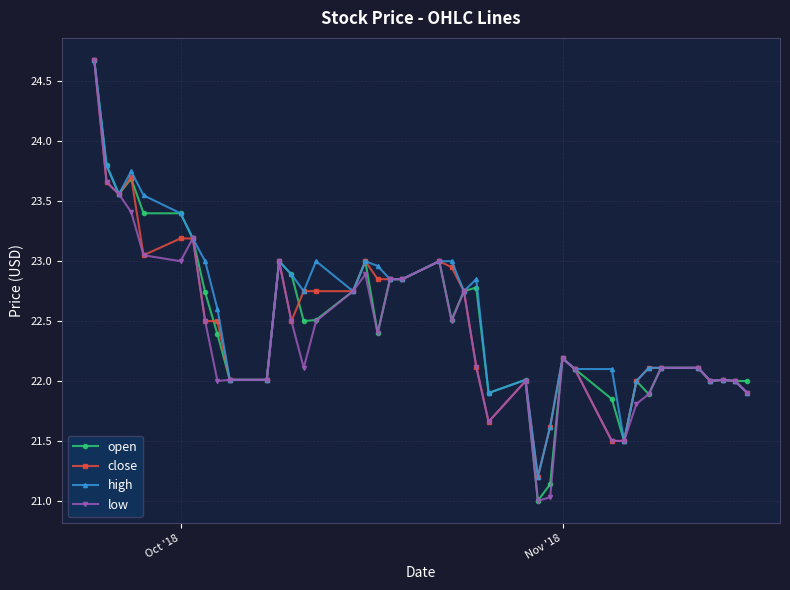

What is the value of the open point at the 8th from the left?

22.7